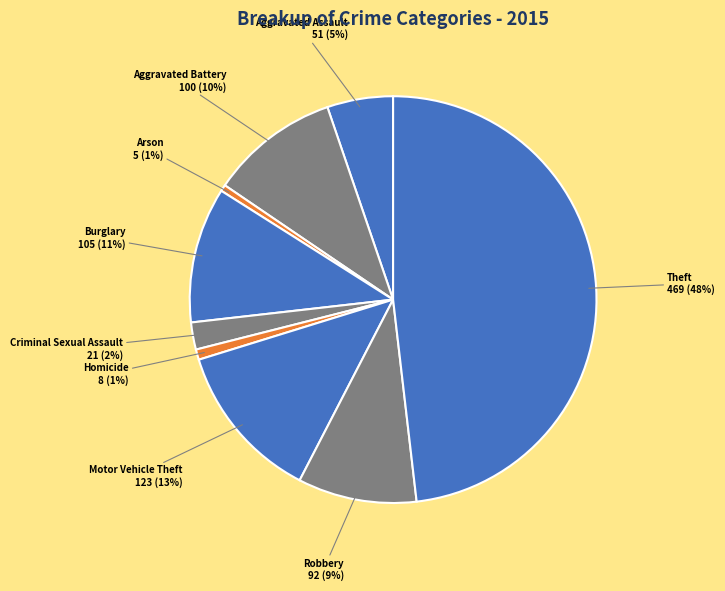

Approximately how many times larger is the value at Robbery compared to Motor Vehicle Theft?

0.7